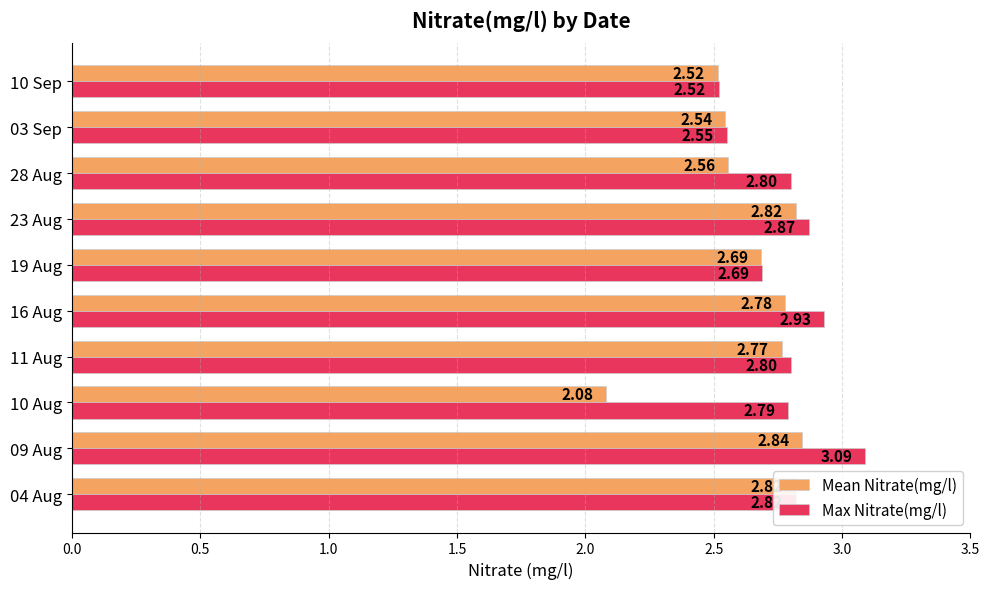

What is the sum of the Mean Nitrate(mg/l) values at 03 Sep and 19 Aug?

5.2